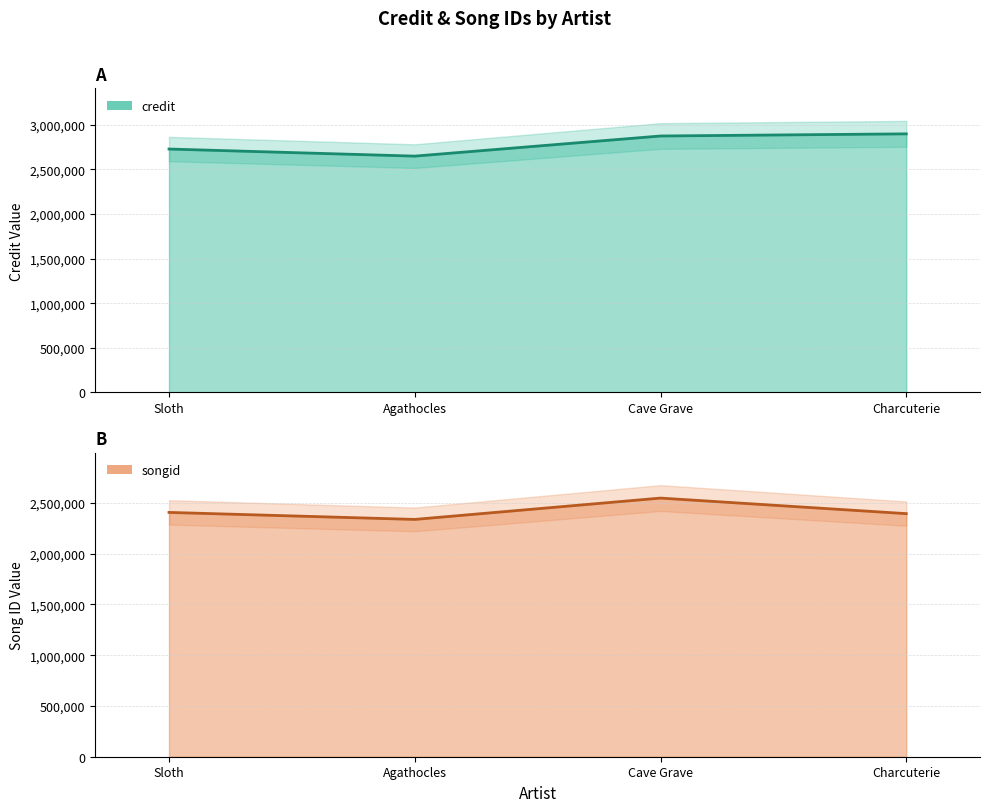

What is the difference between the credit values at Charcuterie and Sloth?

170244